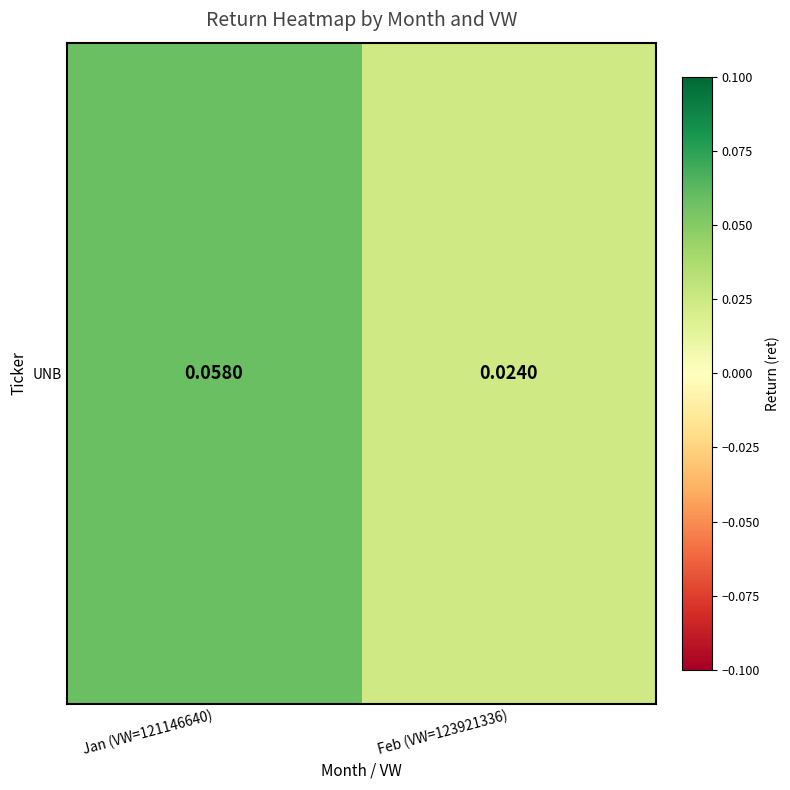

What is the sum of all values?

0.1